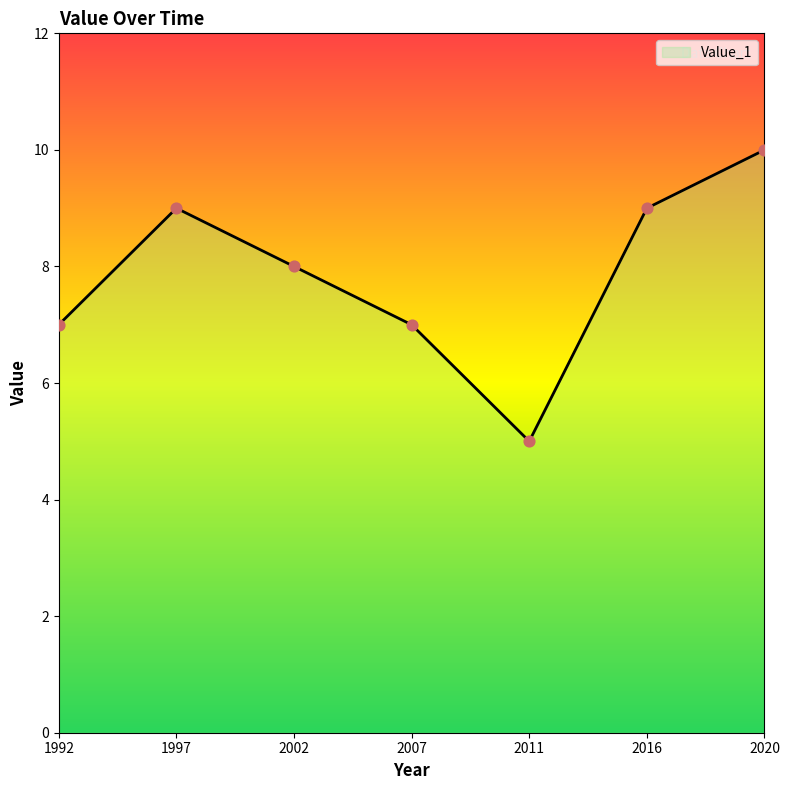

What is the change in value from 1997 to 2020?

+1